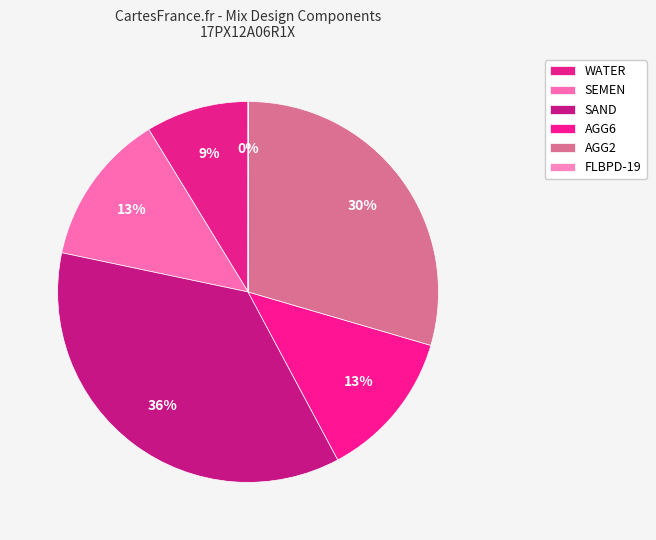

Is there a majority slice in this chart?

No